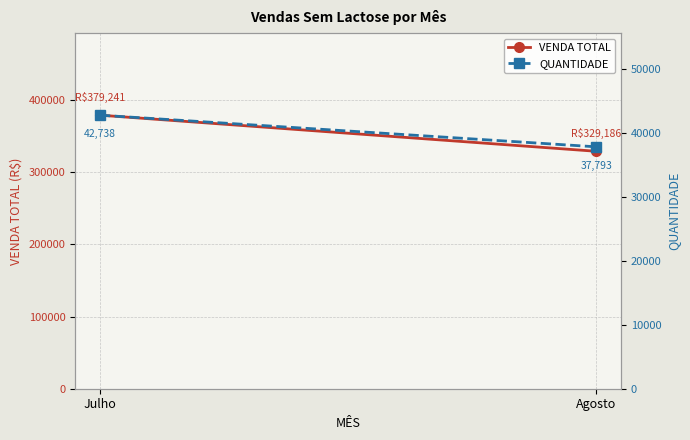

The value of QUANTIDADE at Agosto is 37793. True or false?

True